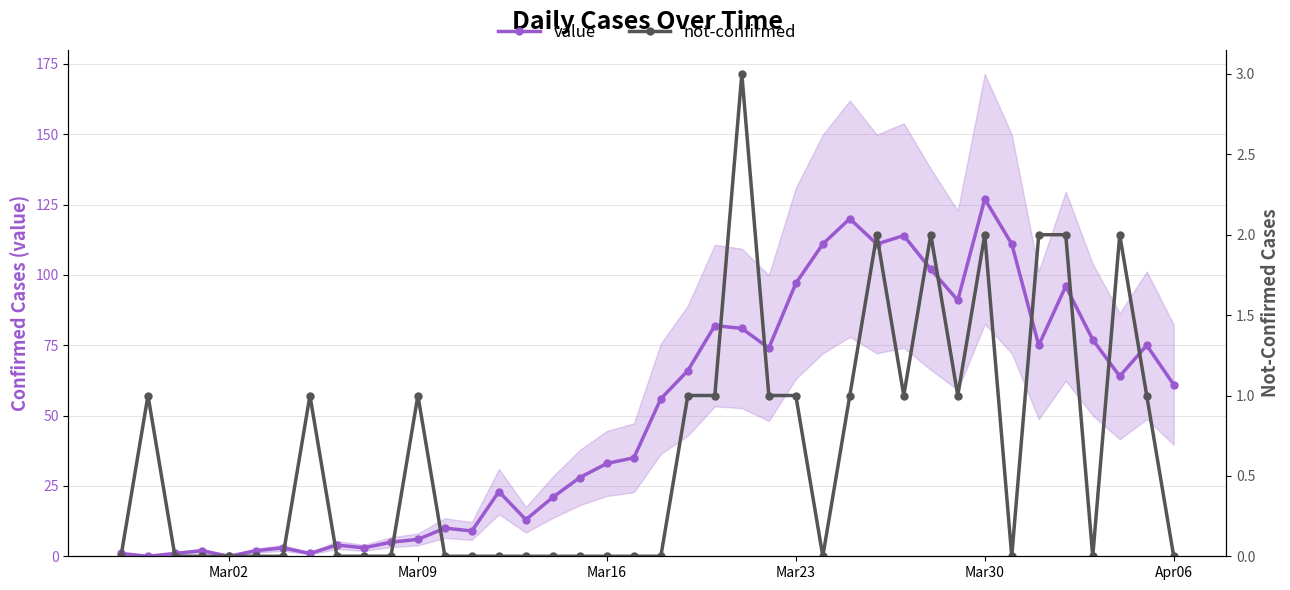

At which label does value reach its peak?

Mar30